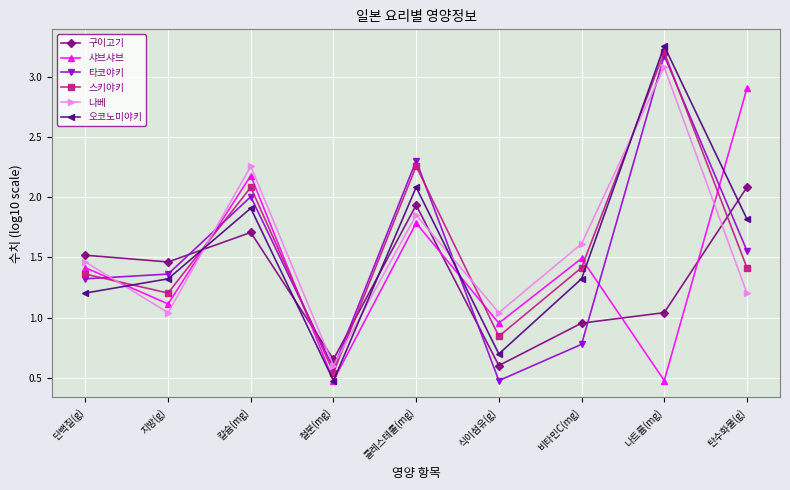

Where is the first local maximum for 나베?

칼슘(mg)